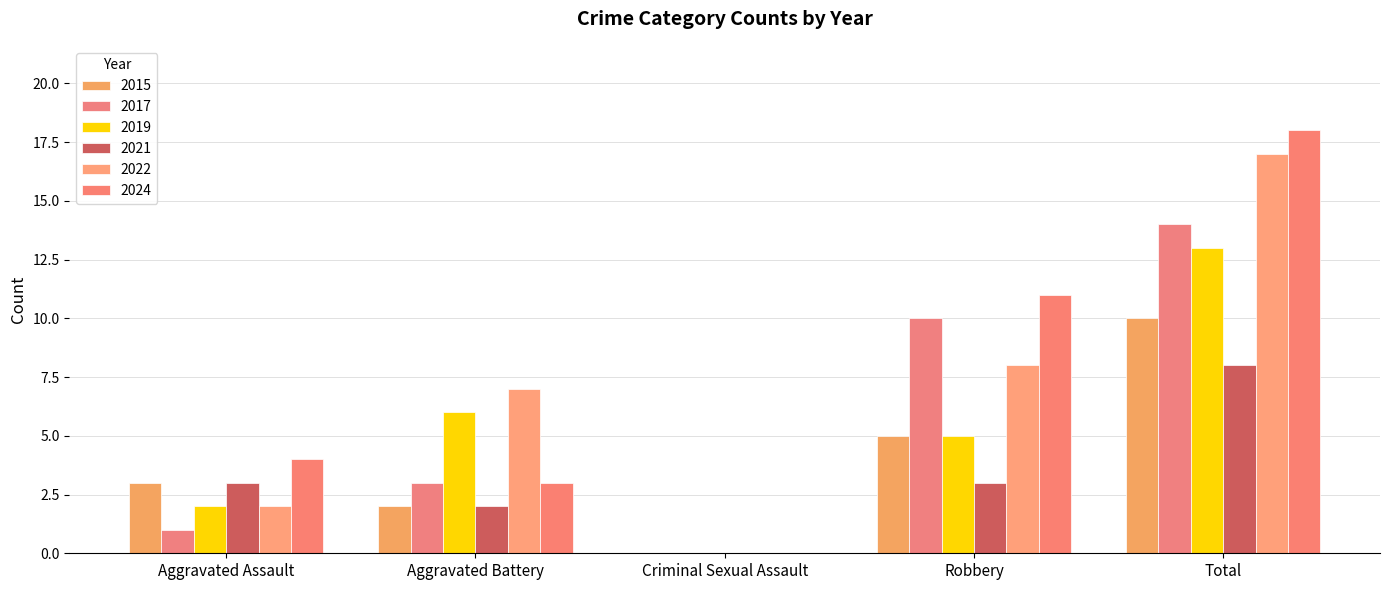

Where is 2022 nearest to the value 8?

Robbery